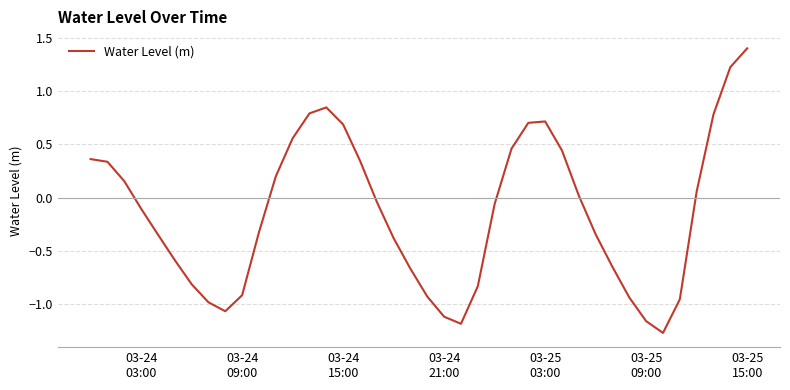

Does the chart display data point markers on the line(s)?

No